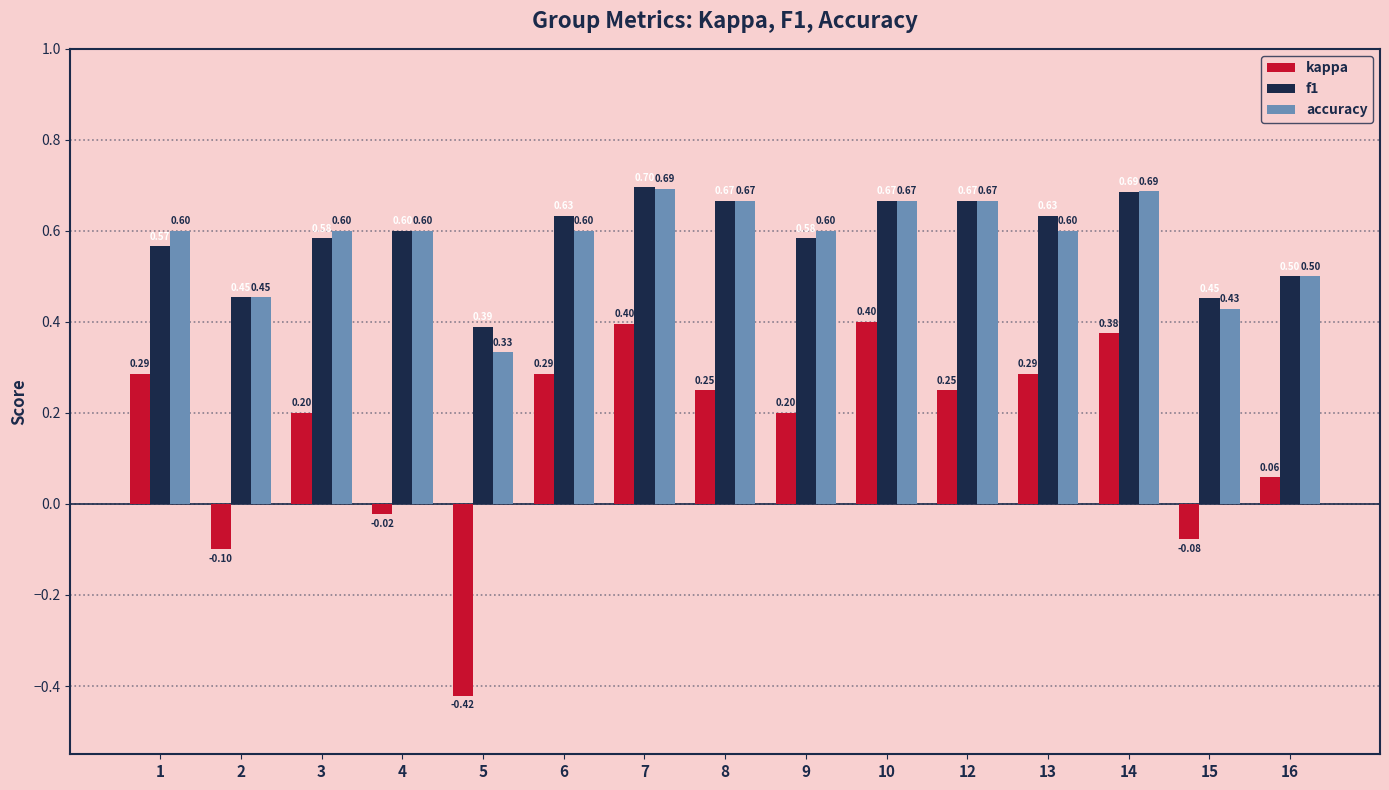

Which label corresponds to the smallest value in the chart?

5